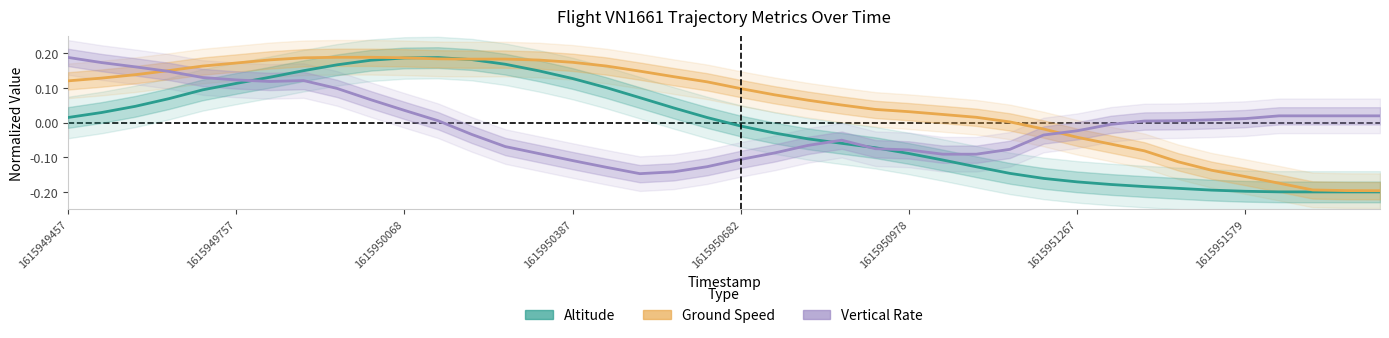

Does the chart have visible grid lines?

No